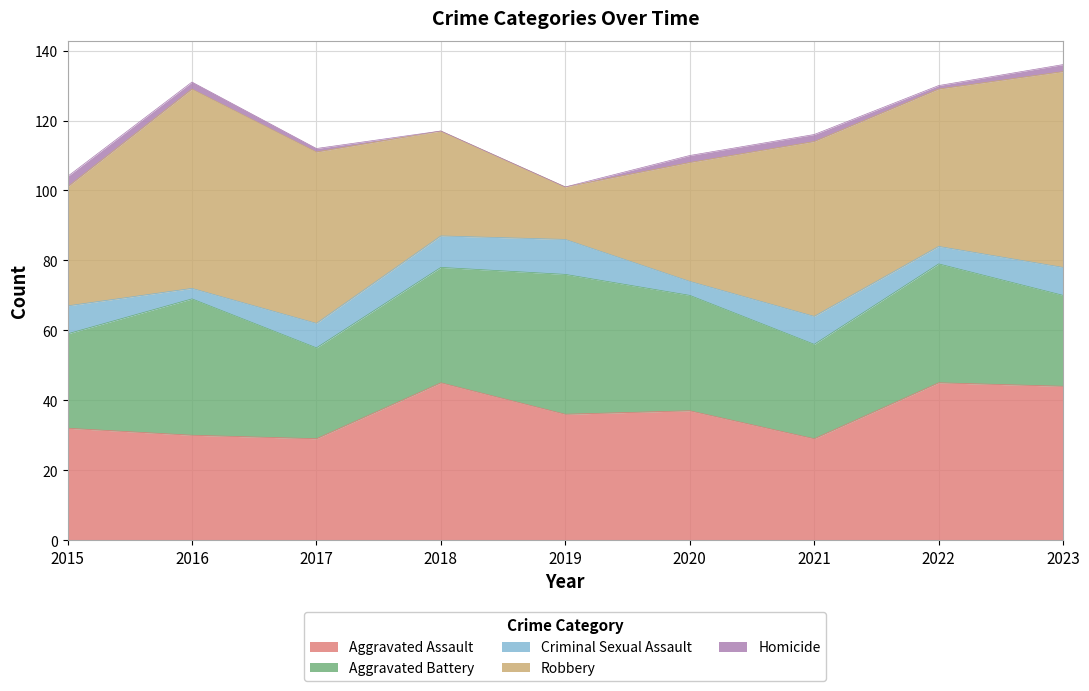

Where do Aggravated Assault and Robbery first cross each other?

2017 and 2018